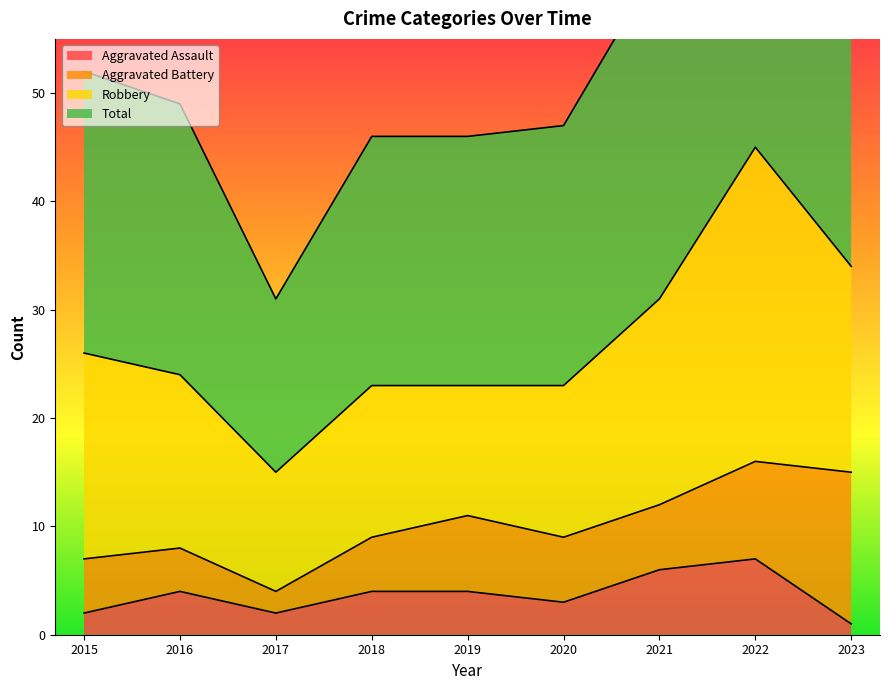

Between 2017 and 2022, which series saw the biggest shift?

Total